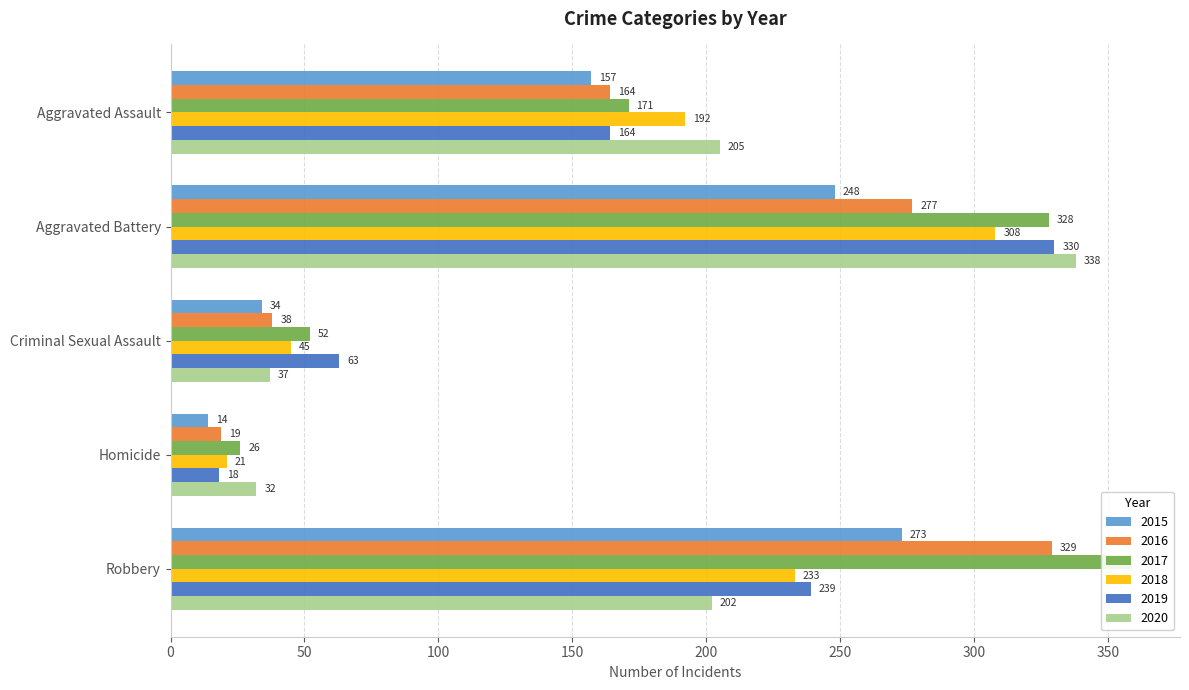

How many data points in 2016 are above 164?

2